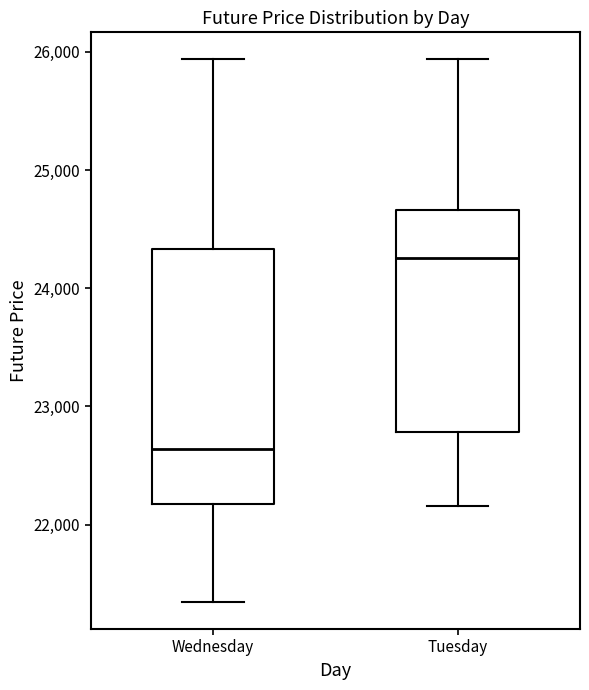

Where does the upper whisker of the box for Wednesday end on the y-axis? The values are not printed on the chart, so give them approximately, as read against the axis.

25900